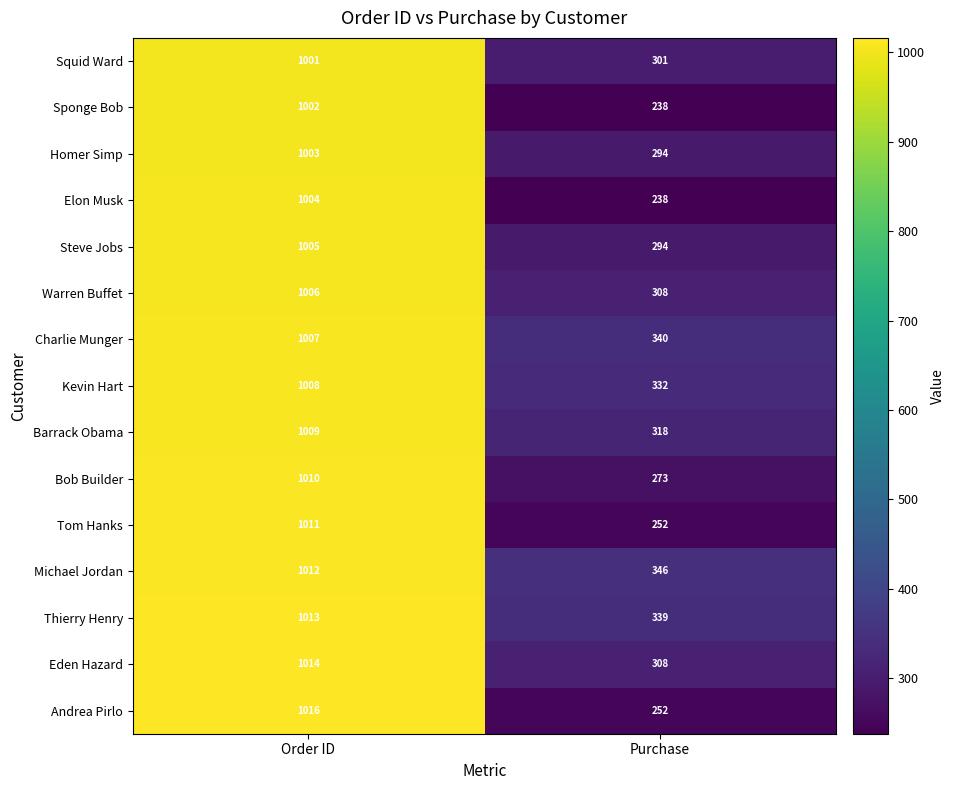

What is the difference between the maximum and minimum values in the Kevin Hart series?

676